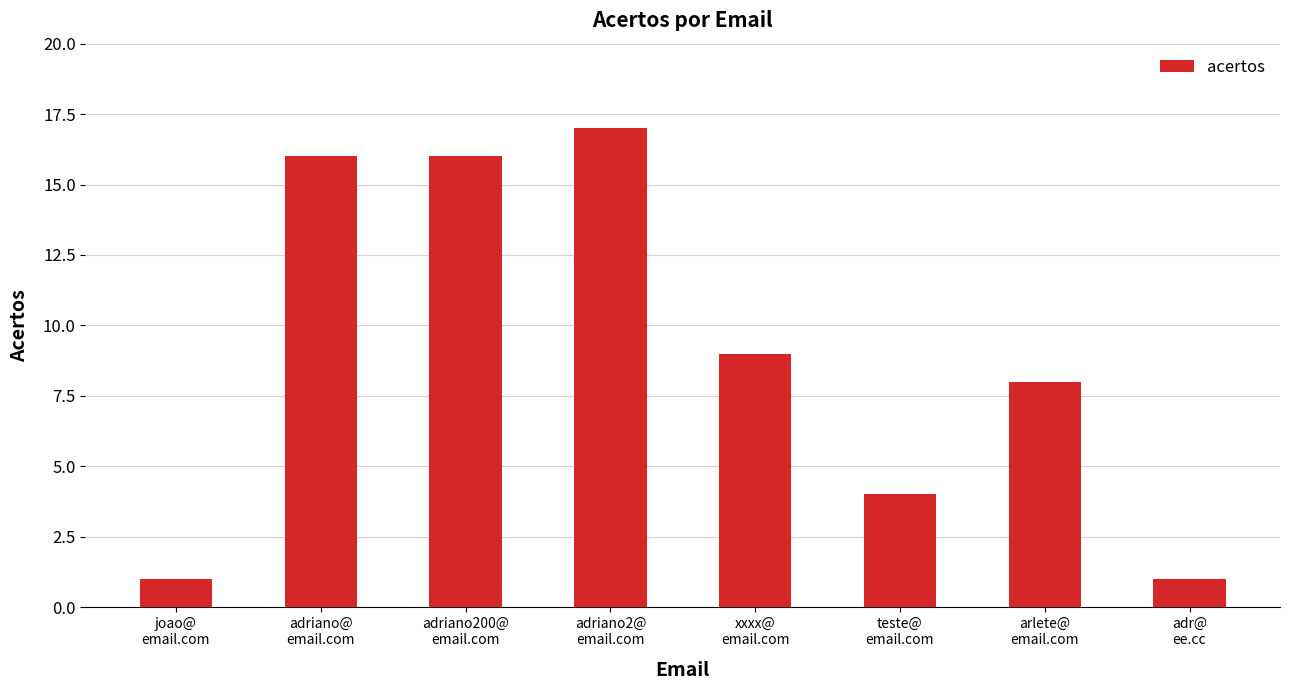

The value at adriano200@
email.com is 28. True or false?

False